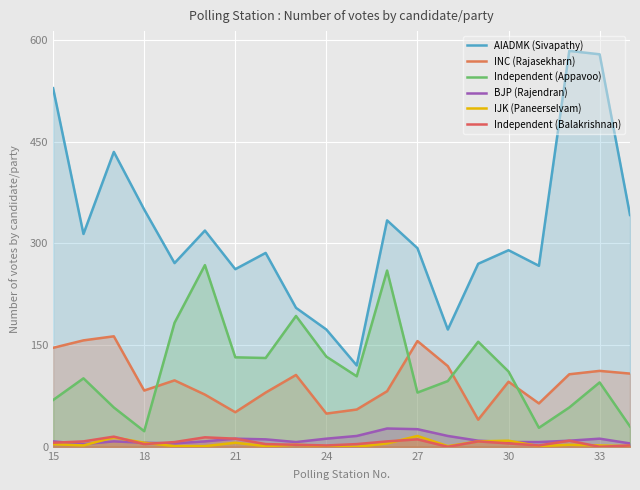

How many lines are shown in the chart?

6